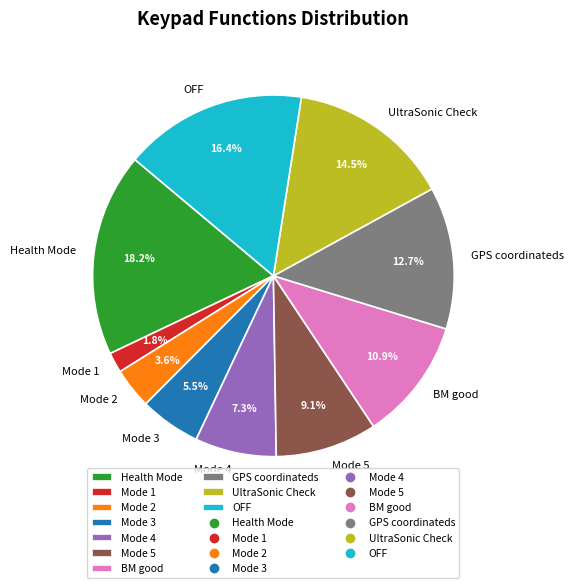

Which slice is the largest?

Health Mode